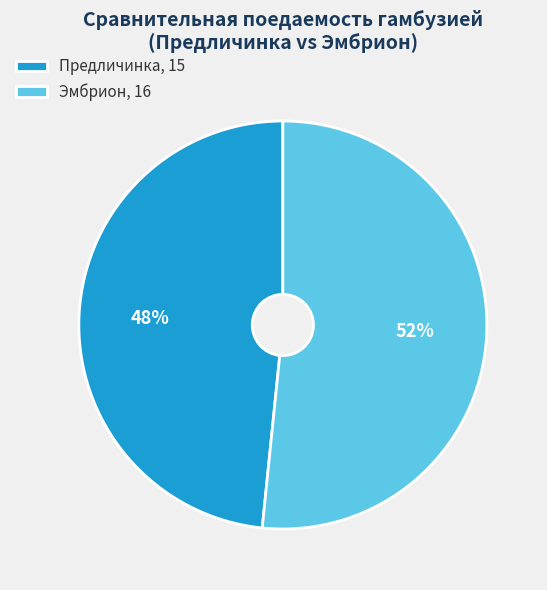

Combined, do Эмбрион, 16 and Предличинка, 15 account for over 50%?

Yes